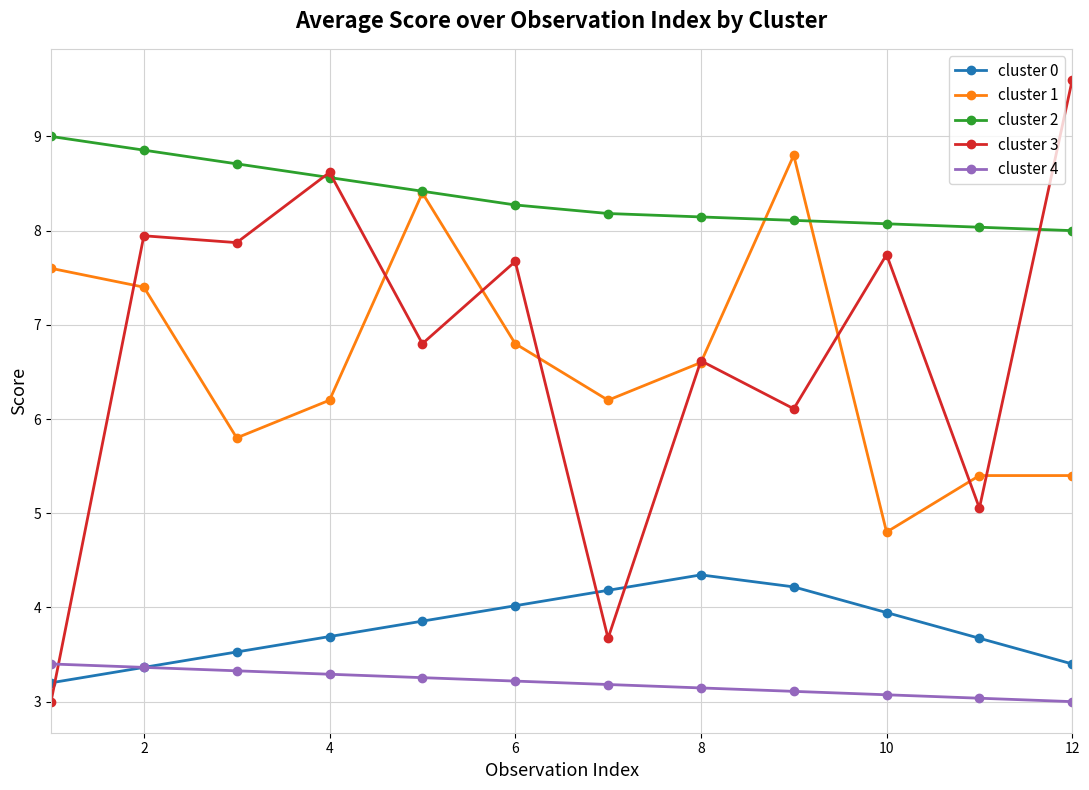

What is the value of the cluster 2 point at the 4th from the left?

8.6